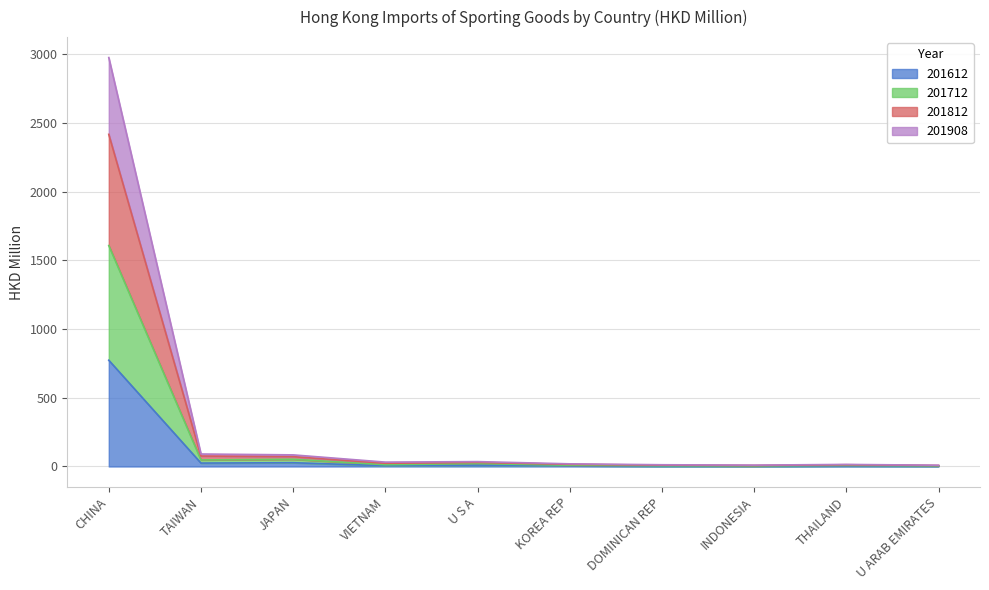

At which category does 201908 reach its first local peak?

U S A